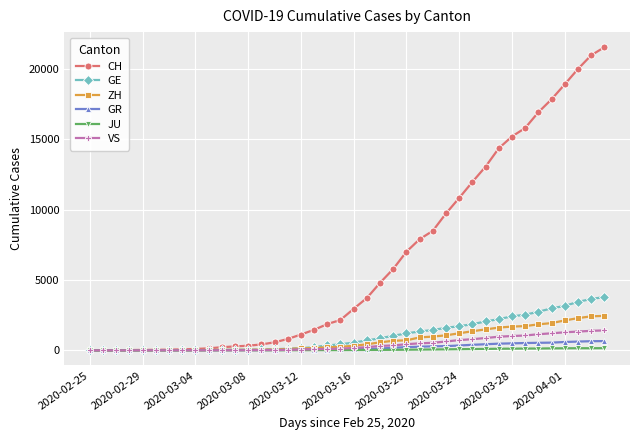

Which series has the largest total across all categories?

CH